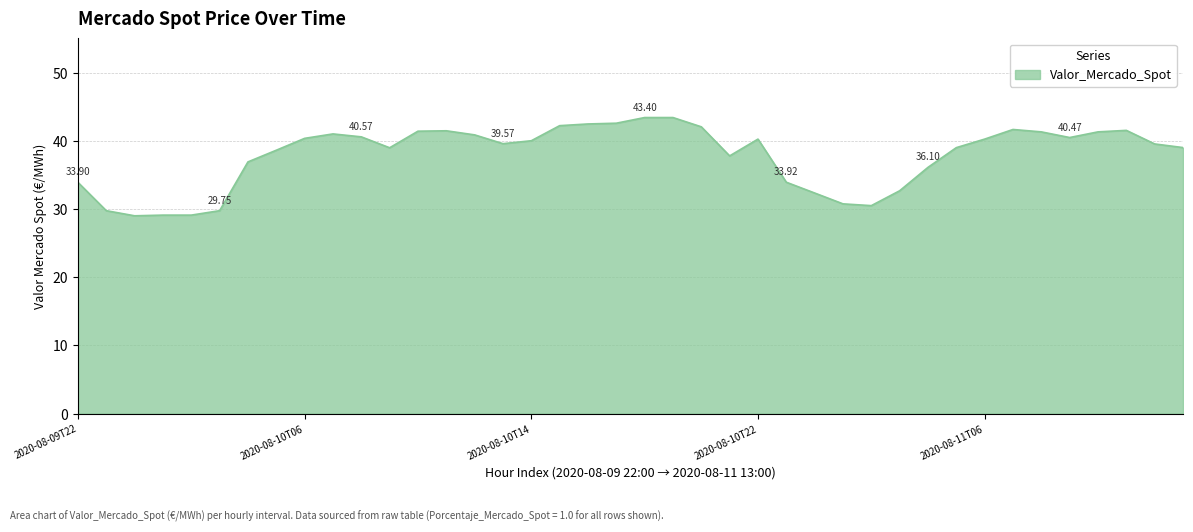

Is this an area chart (filled region under the line)?

Yes